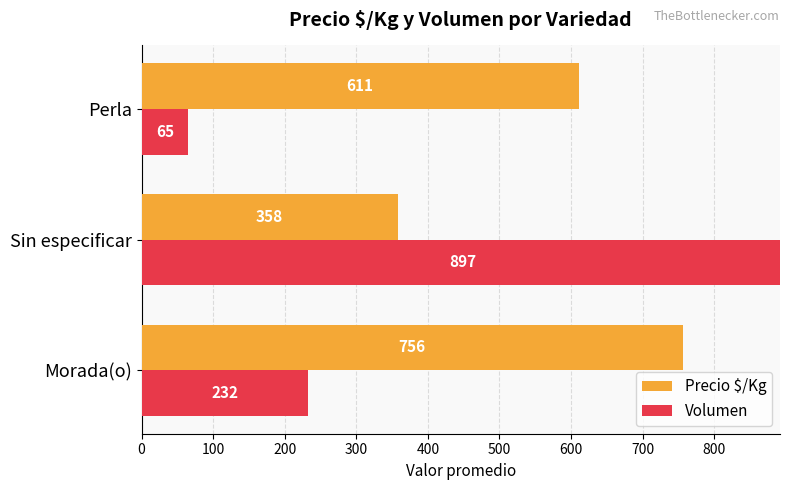

At Morada(o), list the series in order from smallest to largest.

Volumen, Precio $/Kg